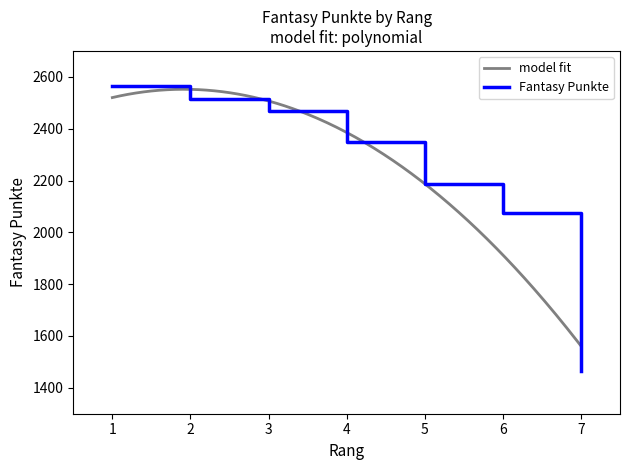

Which category has the highest value across all series?

1